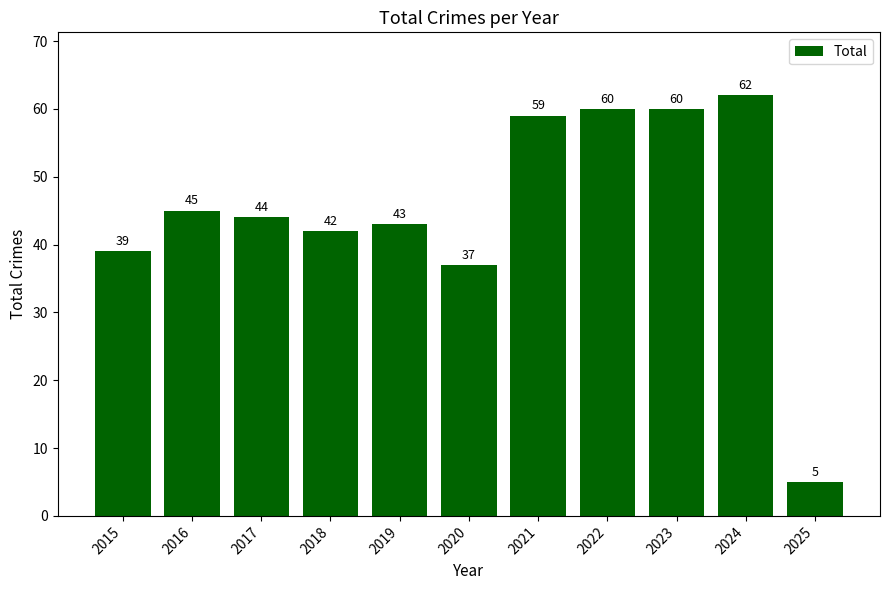

Between 2021 and 2025, which is larger?

2021